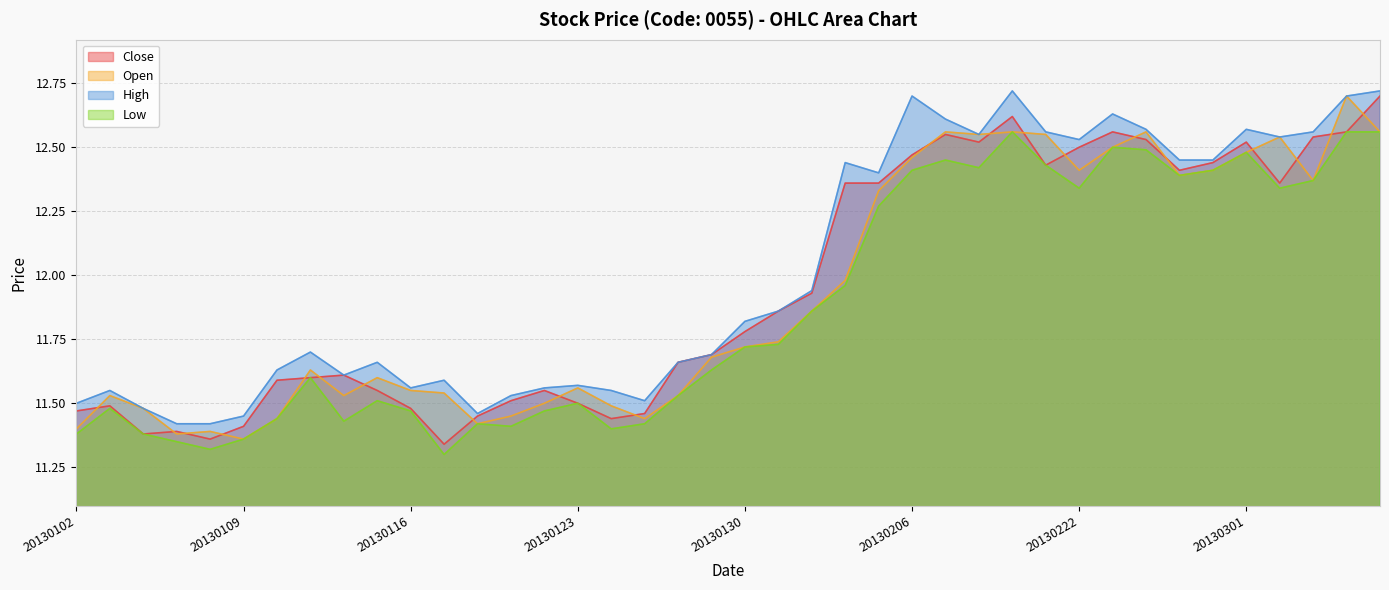

What is the total value across all series at 20130205?

49.4